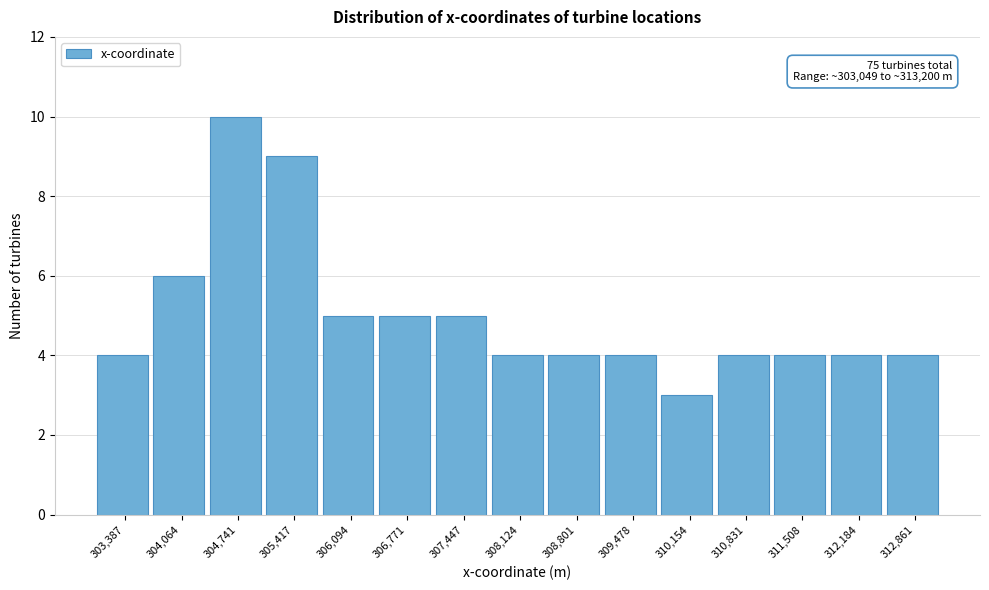

Which range on the x-axis has the tallest bar?

304400 to 305100